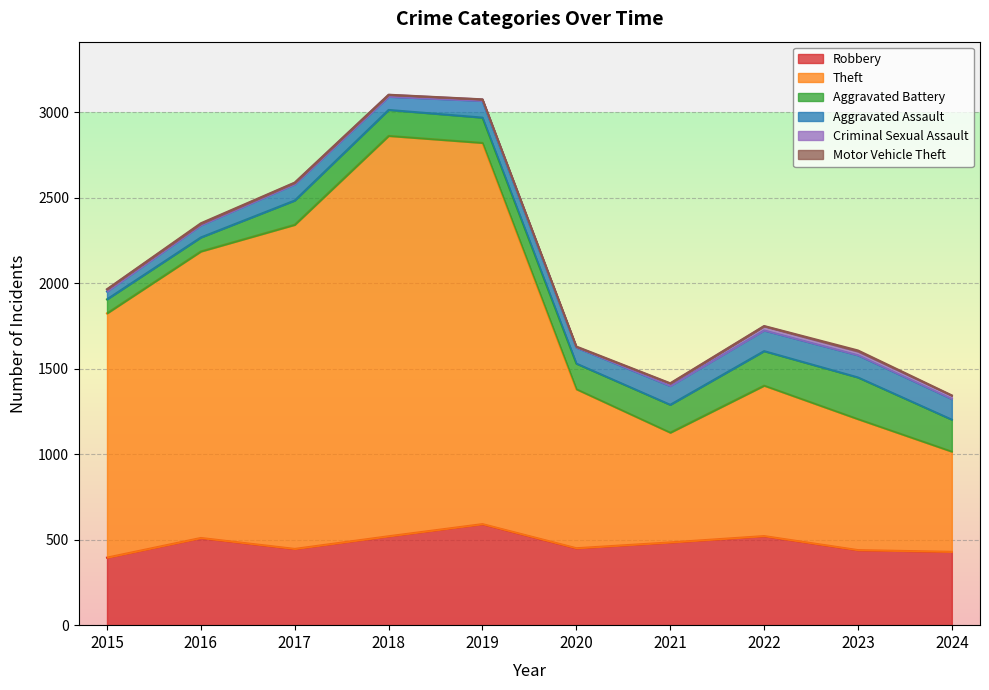

List the series in order of their peak value, highest first.

Theft, Robbery, Aggravated Battery, Aggravated Assault, Criminal Sexual Assault, Motor Vehicle Theft